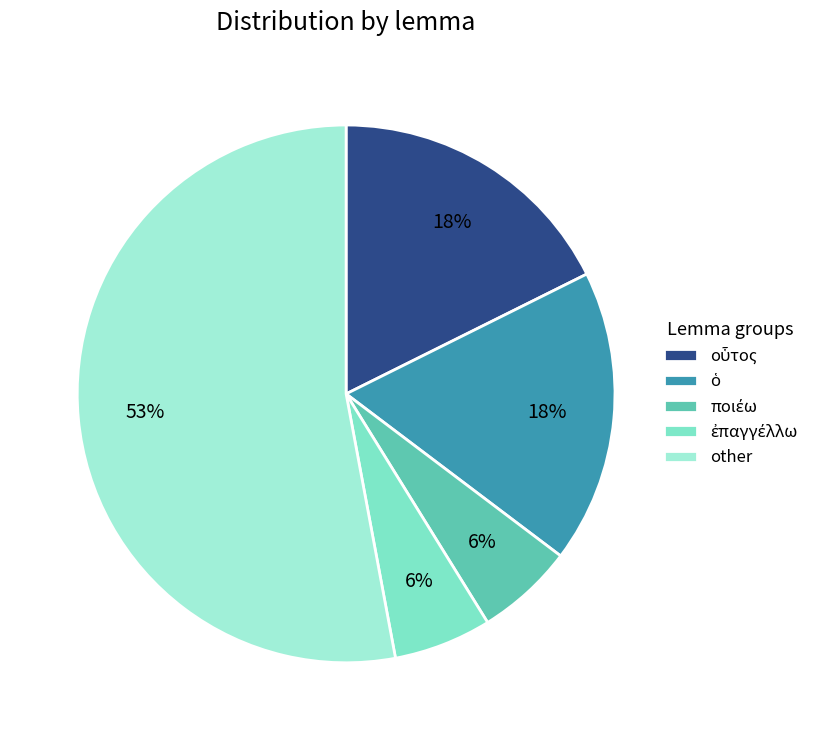

Rank the categories by value from highest to lowest.

other, οὗτος, ὁ, ποιέω, ἐπαγγέλλω